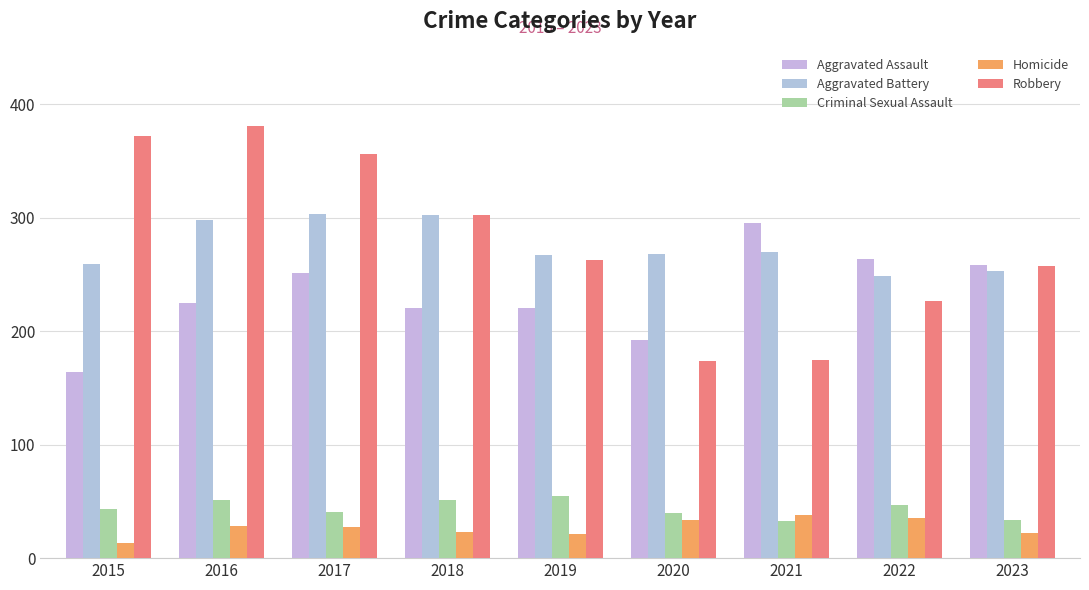

What is the difference between the Aggravated Assault values at 2022 and 2018?

44